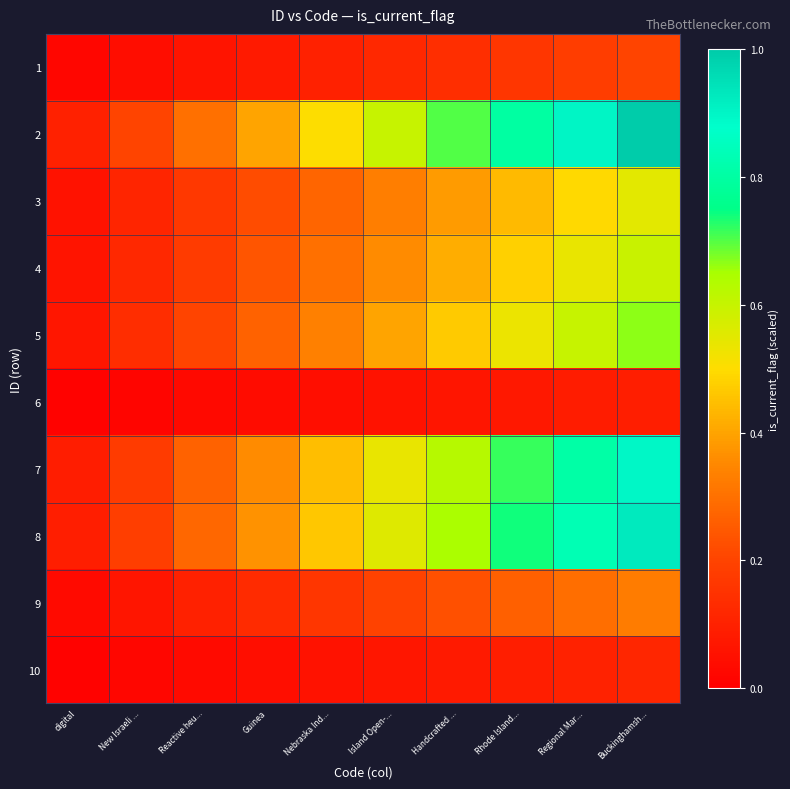

Reading left to right, list all the values displayed in this chart.

1: digital=0.0	New Israeli ...=0.0	Reactive heu...=0.1	Guinea=0.1	Nebraska Ind...=0.1	Island Open-...=0.1	Handcrafted ...=0.1	Rhode Island...=0.2	Regional Mar...=0.2	Buckinghamsh...=0.2
2: digital=0.1	New Israeli ...=0.2	Reactive heu...=0.3	Guinea=0.4	Nebraska Ind...=0.5	Island Open-...=0.6	Handcrafted ...=0.7	Rhode Island...=0.8	Regional Mar...=0.9	Buckinghamsh...=1.0
3: digital=0.1	New Israeli ...=0.1	Reactive heu...=0.2	Guinea=0.2	Nebraska Ind...=0.3	Island Open-...=0.3	Handcrafted ...=0.4	Rhode Island...=0.4	Regional Mar...=0.5	Buckinghamsh...=0.5
4: digital=0.1	New Israeli ...=0.1	Reactive heu...=0.2	Guinea=0.2	Nebraska Ind...=0.3	Island Open-...=0.4	Handcrafted ...=0.4	Rhode Island...=0.5	Regional Mar...=0.5	Buckinghamsh...=0.6
5: digital=0.1	New Israeli ...=0.1	Reactive heu...=0.2	Guinea=0.3	Nebraska Ind...=0.3	Island Open-...=0.4	Handcrafted ...=0.5	Rhode Island...=0.5	Regional Mar...=0.6	Buckinghamsh...=0.7
6: digital=0.0	New Israeli ...=0.0	Reactive heu...=0.0	Guinea=0.0	Nebraska Ind...=0.0	Island Open-...=0.1	Handcrafted ...=0.1	Rhode Island...=0.1	Regional Mar...=0.1	Buckinghamsh...=0.1
7: digital=0.1	New Israeli ...=0.2	Reactive heu...=0.3	Guinea=0.4	Nebraska Ind...=0.4	Island Open-...=0.5	Handcrafted ...=0.6	Rhode Island...=0.7	Regional Mar...=0.8	Buckinghamsh...=0.9
8: digital=0.1	New Israeli ...=0.2	Reactive heu...=0.3	Guinea=0.4	Nebraska Ind...=0.5	Island Open-...=0.6	Handcrafted ...=0.6	Rhode Island...=0.7	Regional Mar...=0.8	Buckinghamsh...=0.9
9: digital=0.0	New Israeli ...=0.1	Reactive heu...=0.1	Guinea=0.1	Nebraska Ind...=0.2	Island Open-...=0.2	Handcrafted ...=0.2	Rhode Island...=0.3	Regional Mar...=0.3	Buckinghamsh...=0.3
10: digital=0.0	New Israeli ...=0.0	Reactive heu...=0.0	Guinea=0.0	Nebraska Ind...=0.1	Island Open-...=0.1	Handcrafted ...=0.1	Rhode Island...=0.1	Regional Mar...=0.1	Buckinghamsh...=0.1